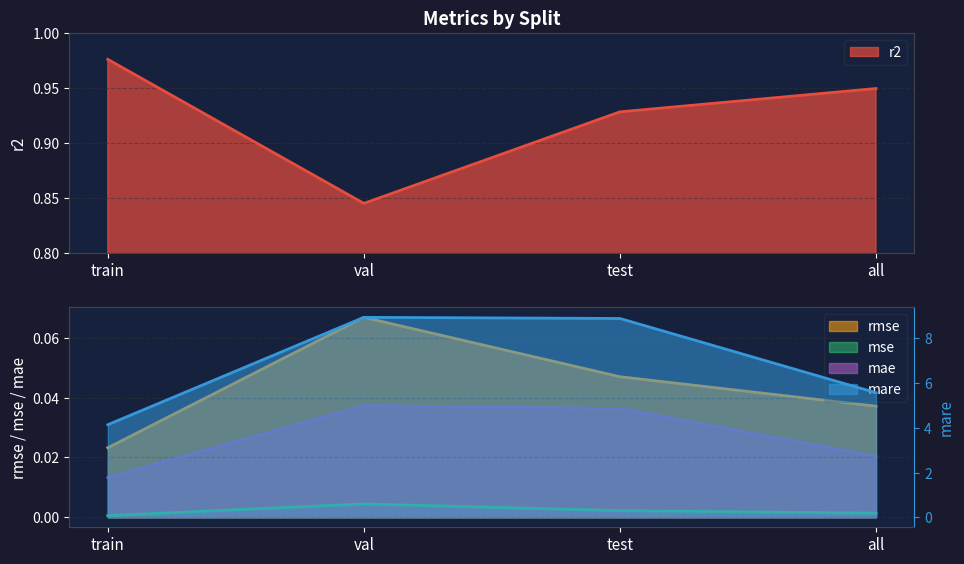

Which series changed the most between train and all?

mare